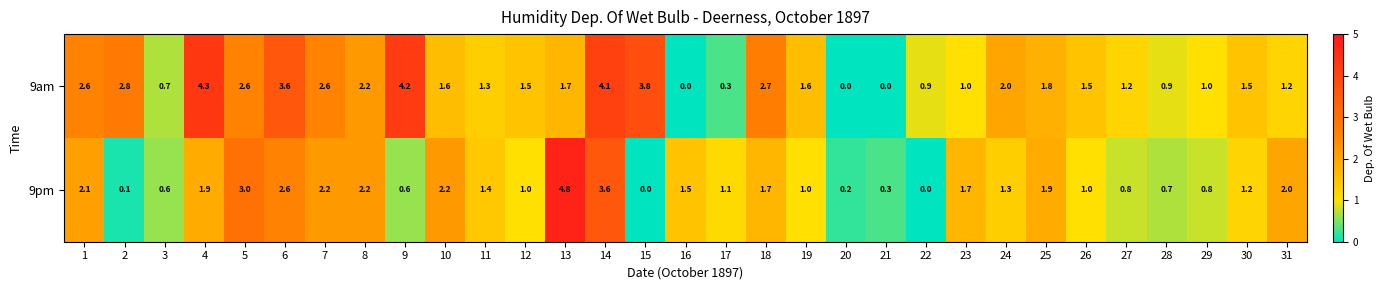

Which series has the widest spread of values?

9pm